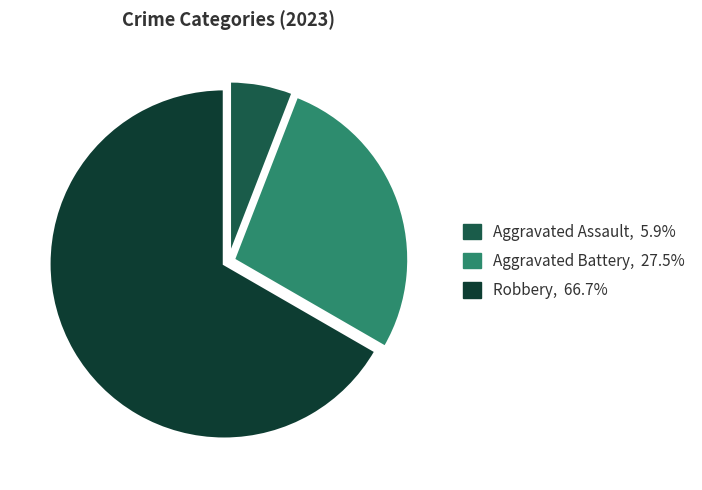

Is there any slice that represents more than half of the pie?

Yes